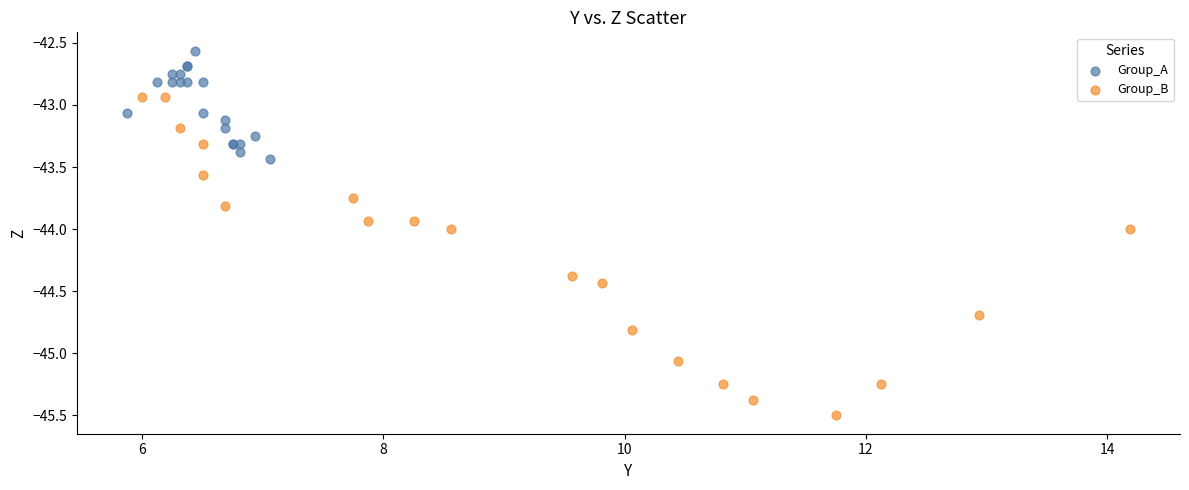

Which series has the largest Y range (max minus min)?

Group_B